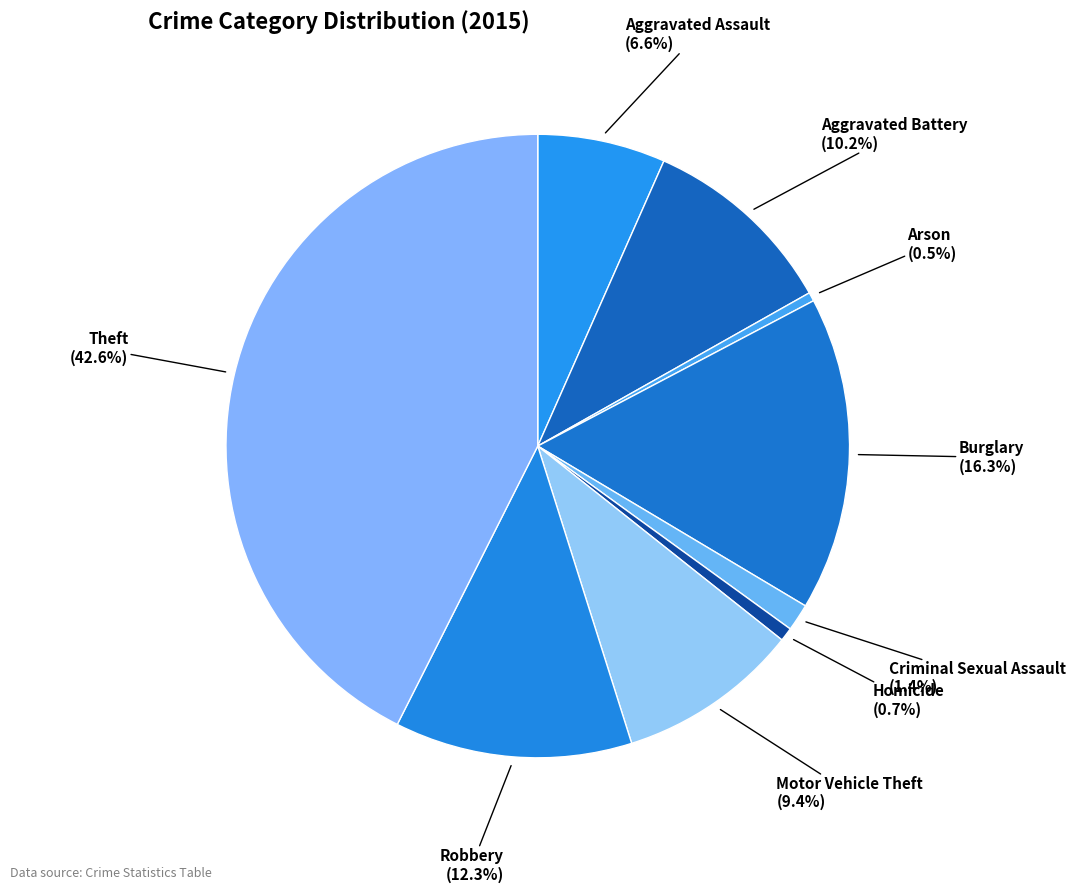

Count the number of slices in the pie.

9